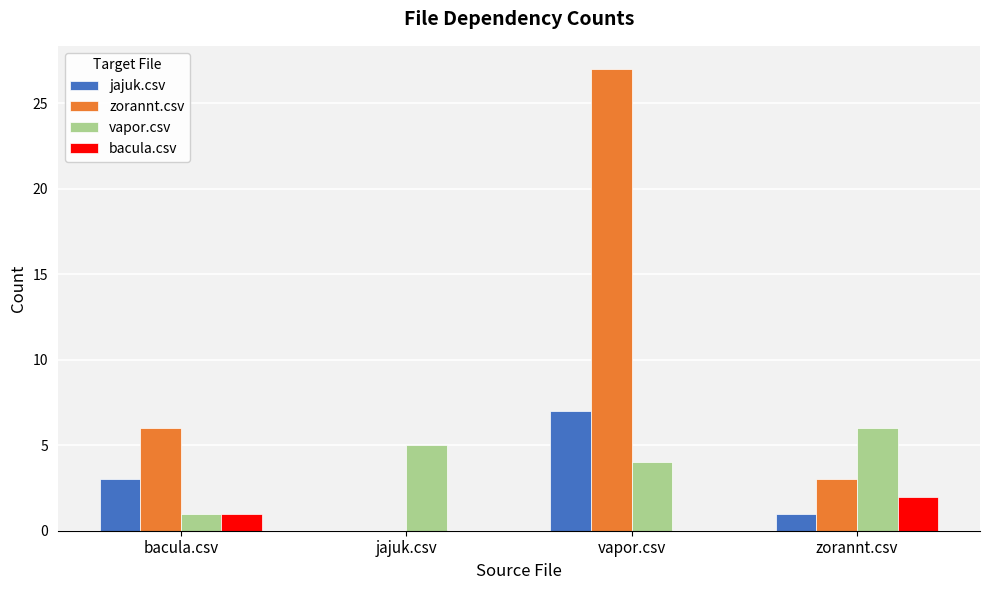

Reading left to right, what are all the values shown in this chart?

jajuk.csv: 3	0	7	1
zorannt.csv: 6	0	27	3
vapor.csv: 1	5	4	6
bacula.csv: 1	0	0	2